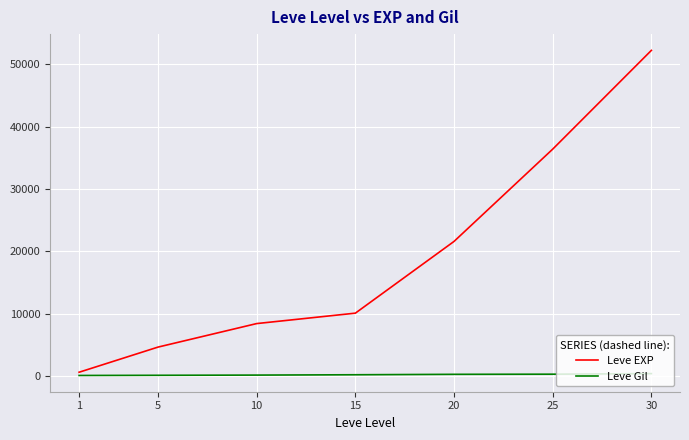

Is it true that Leve EXP equals 10100 at 15?

True